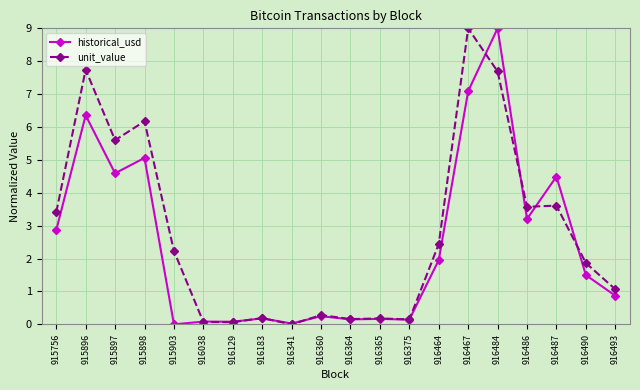

What is the sum of the unit_value values at 915756 and 916493?

4.5